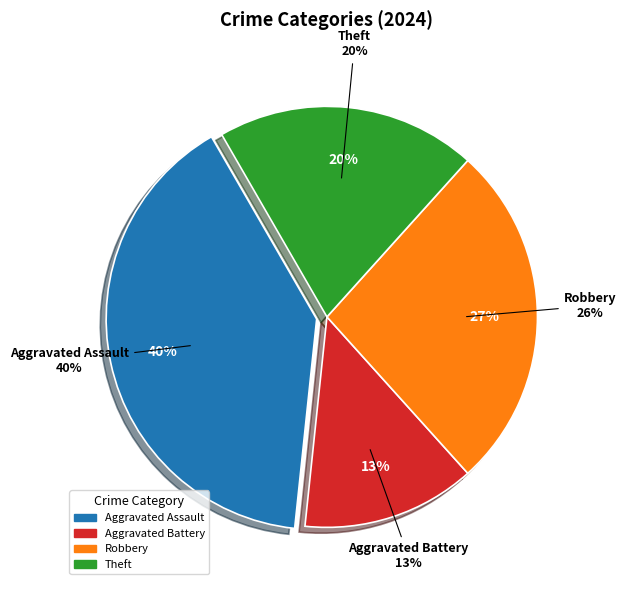

How many segments does this pie chart have?

4